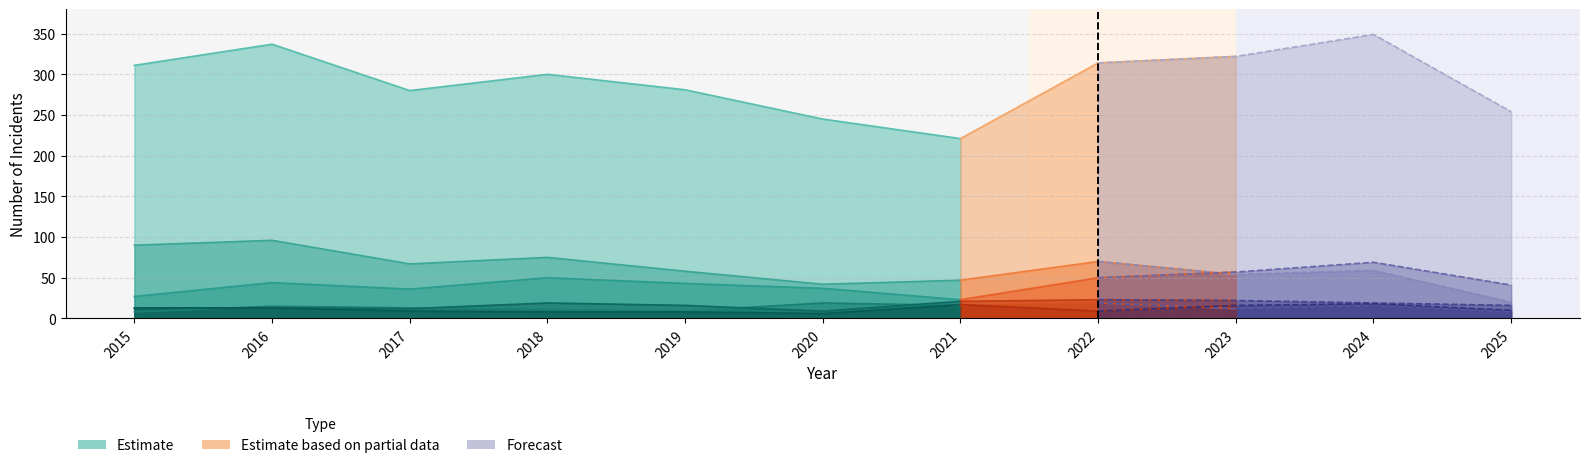

How many interior local peaks does the Robbery series have?

4